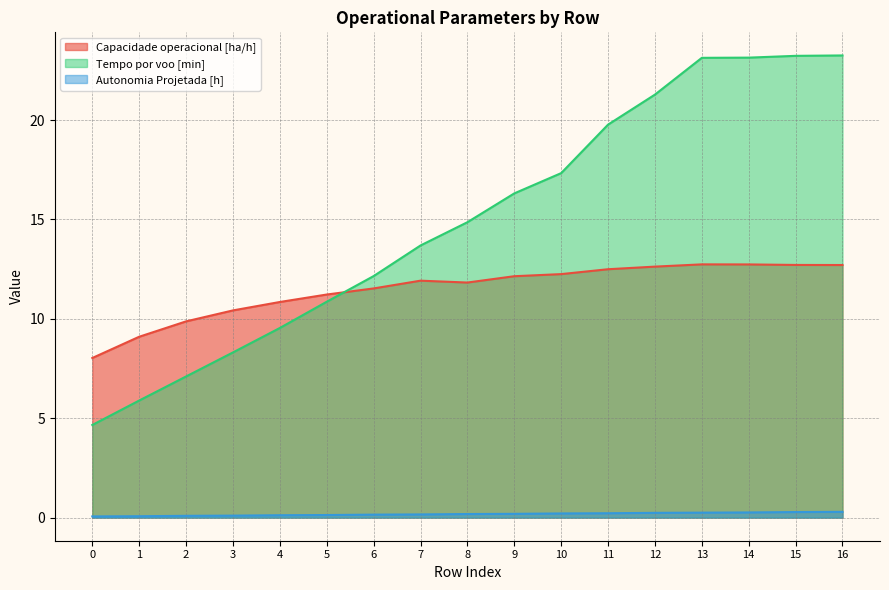

At which category is the sum across all series the highest?

16